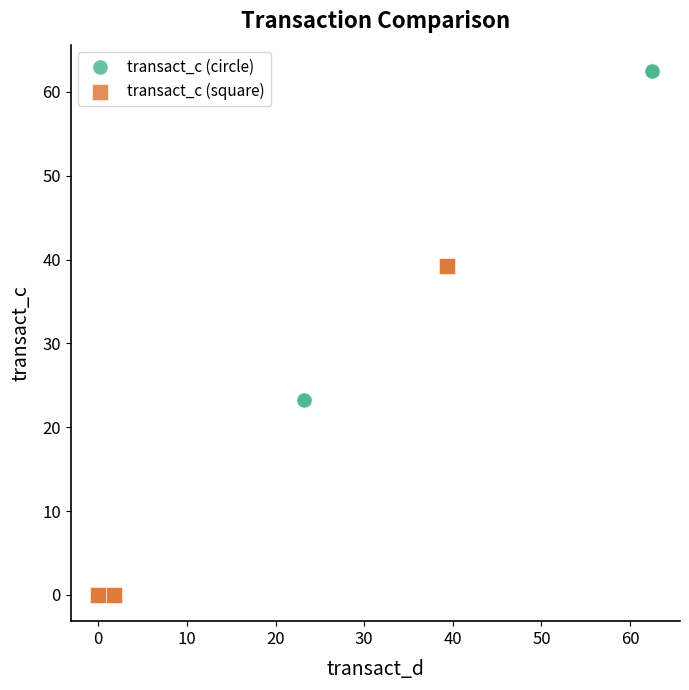

Which series reaches the maximum Y coordinate?

transact_c (circle)